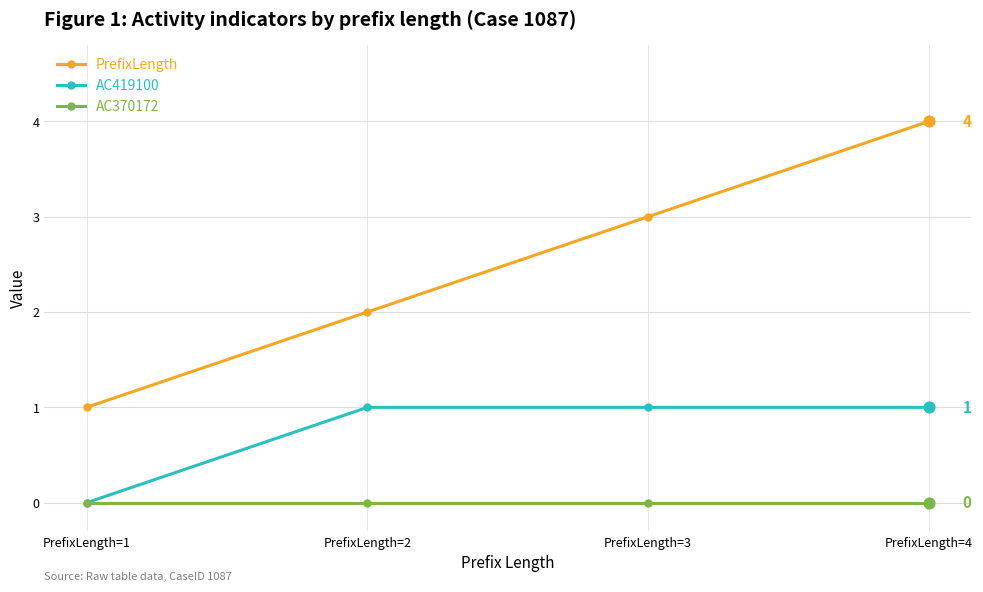

What is the total value across all series at PrefixLength=2?

3